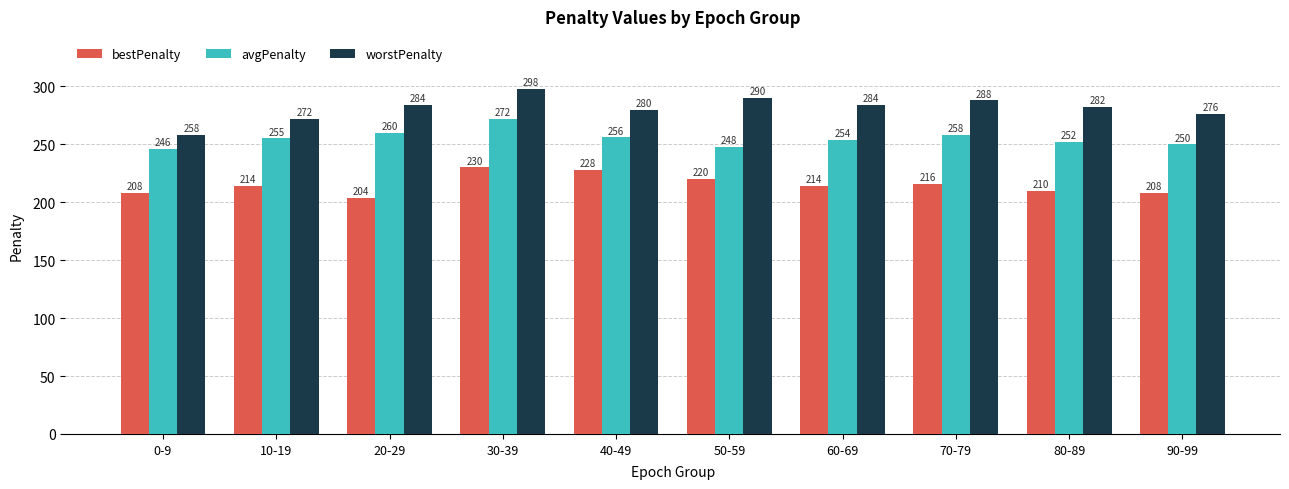

What is the label of the 2nd bar from the right?

80-89